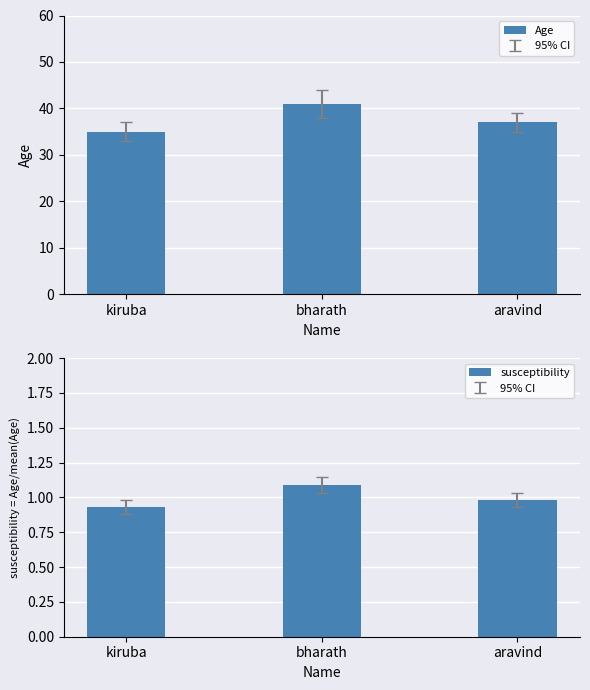

What are all the series names shown in the legend?

Age, susceptibility